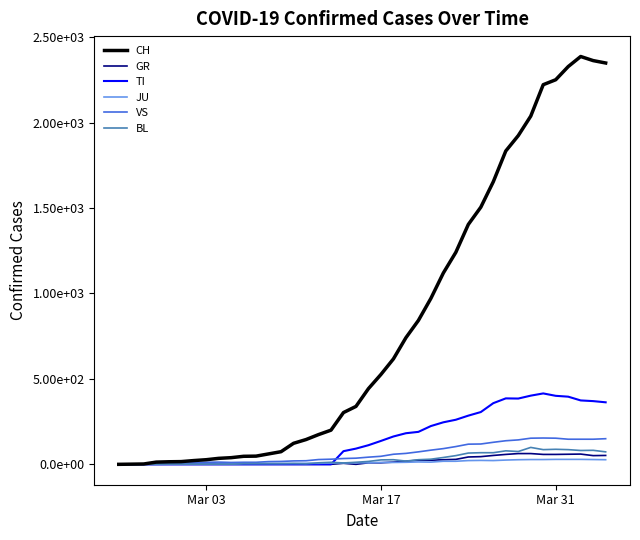

Does the chart display data point markers on the line(s)?

No